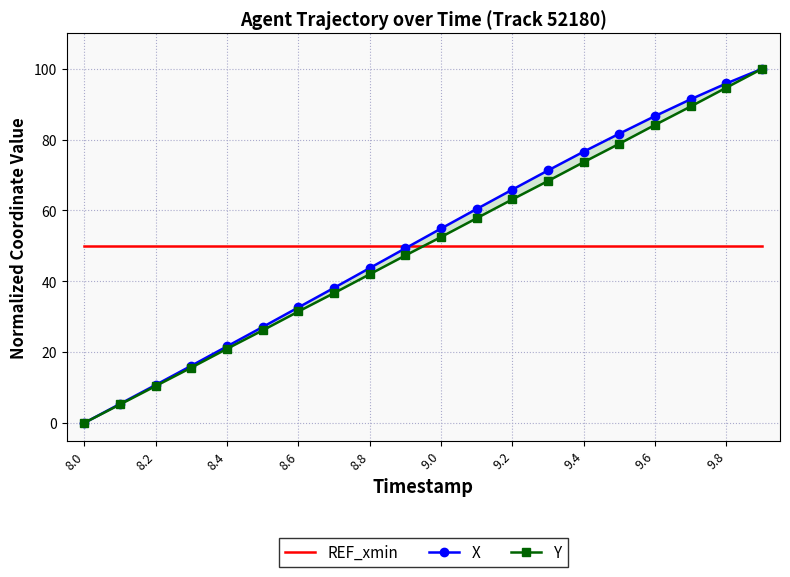

List the series in order of their peak value, lowest first.

REF_xmin, X, Y